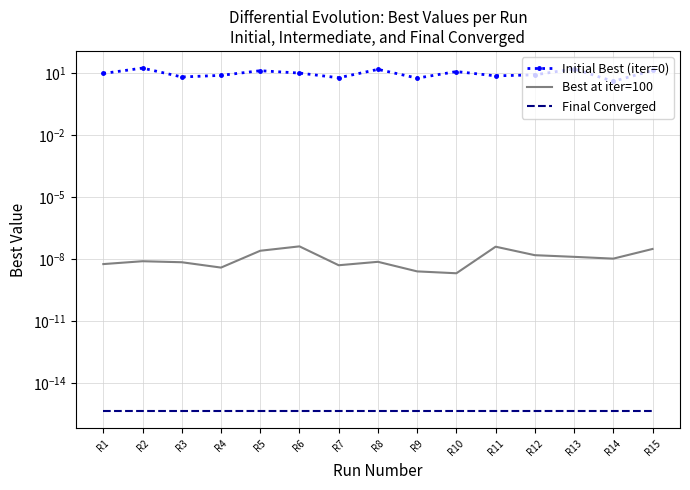

At which label is Initial Best (iter=0) closest to 11?

R6